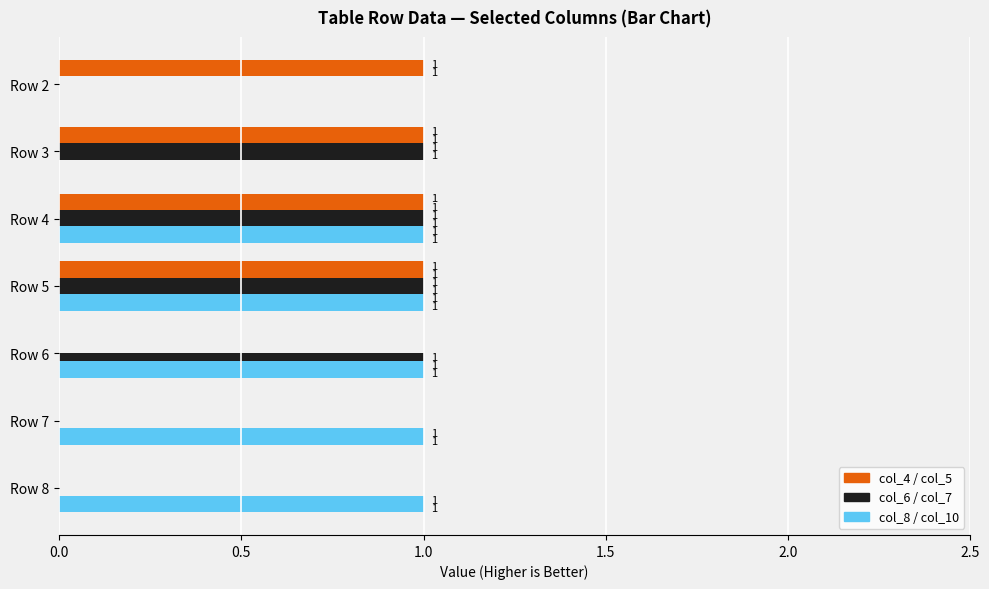

Count the number of categories in the chart.

7